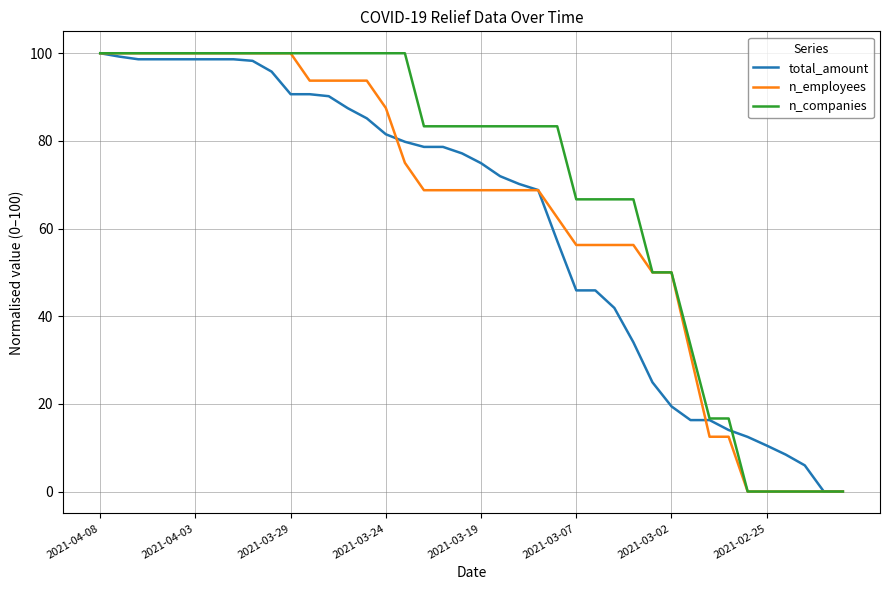

What is the maximum value for n_employees?

100.0